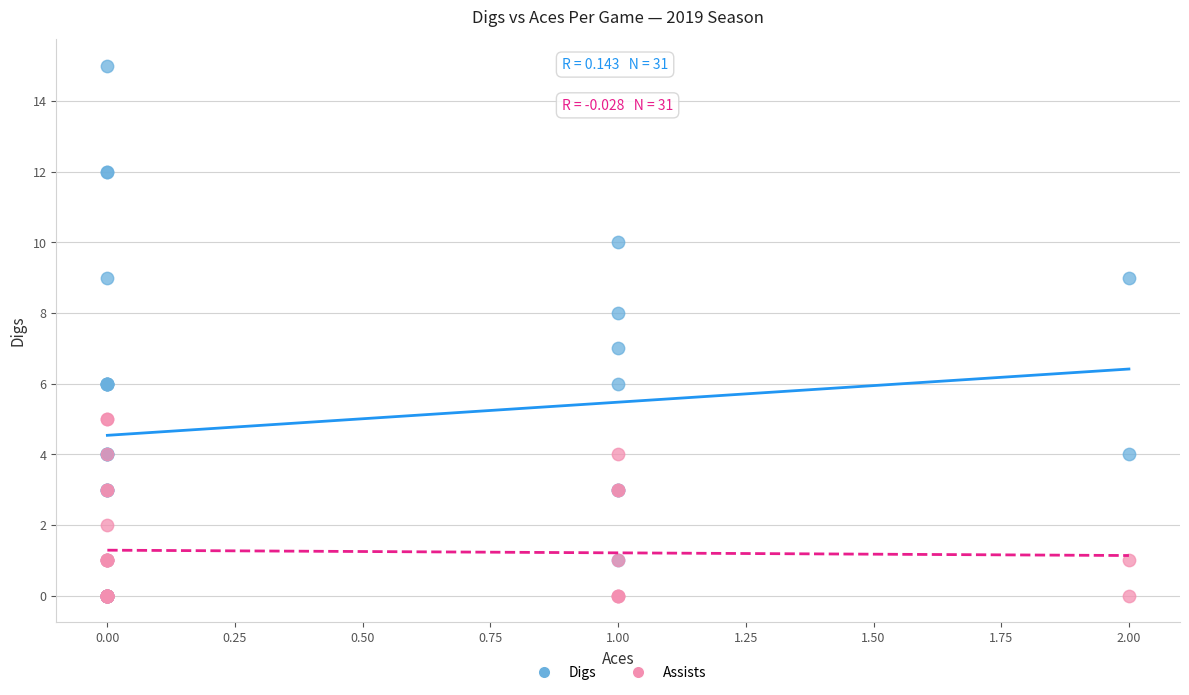

What are all the series names shown in the legend?

Digs, Assists